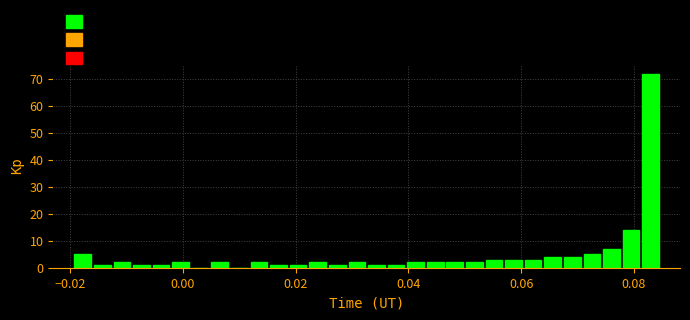

Read against the x-axis, roughly where is the centre of the tallest bar?

0.082